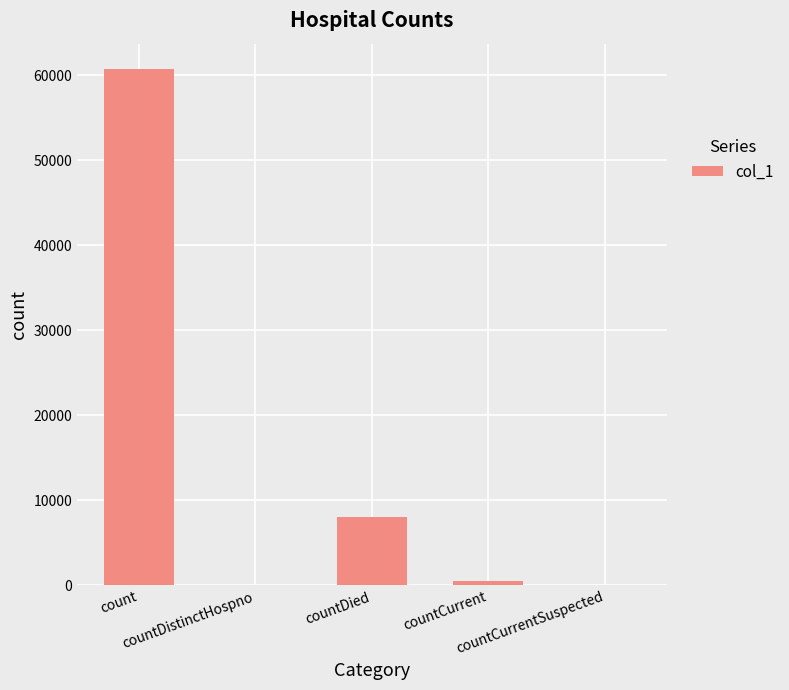

What is the maximum value shown in the chart?

60694